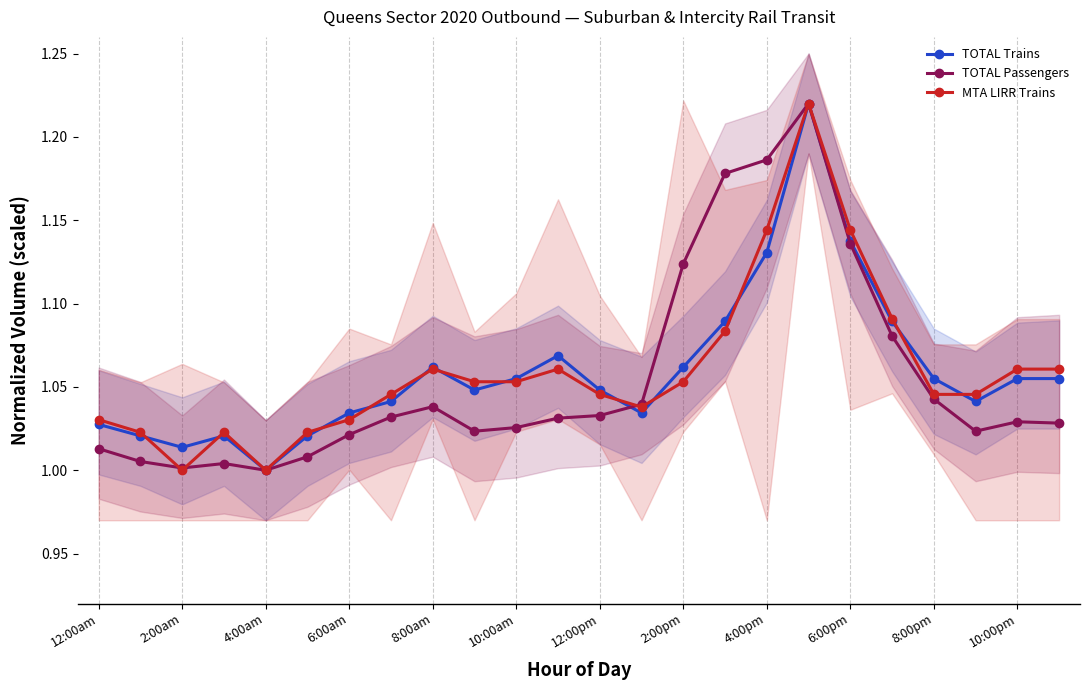

Which series has the largest range (max minus min)?

TOTAL Trains